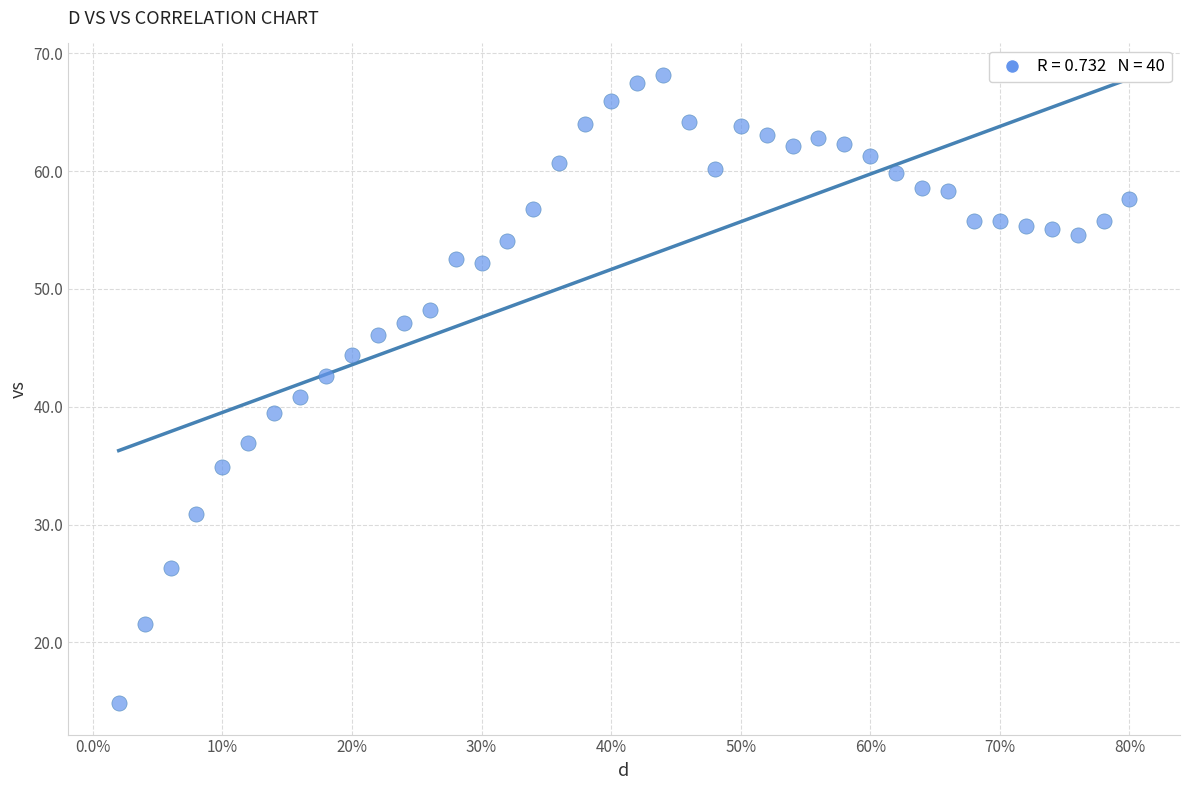

What is the range of X values (max minus min)?

0.8